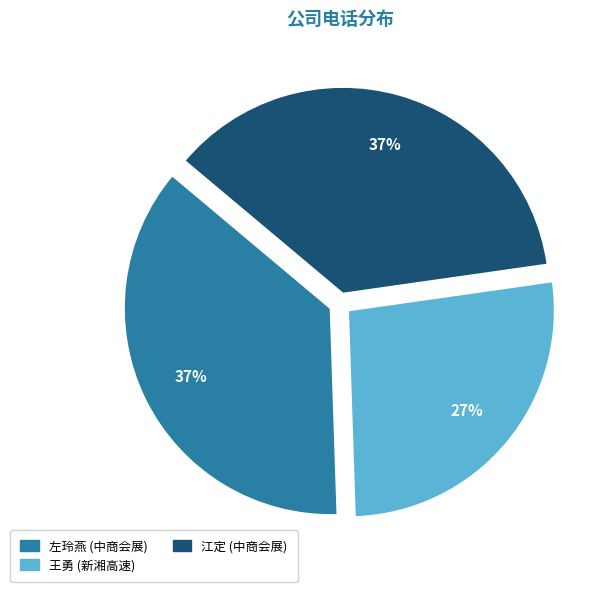

Combined, do 王勇 (新湘高速) and 江定 (中商会展) account for over 50%?

Yes